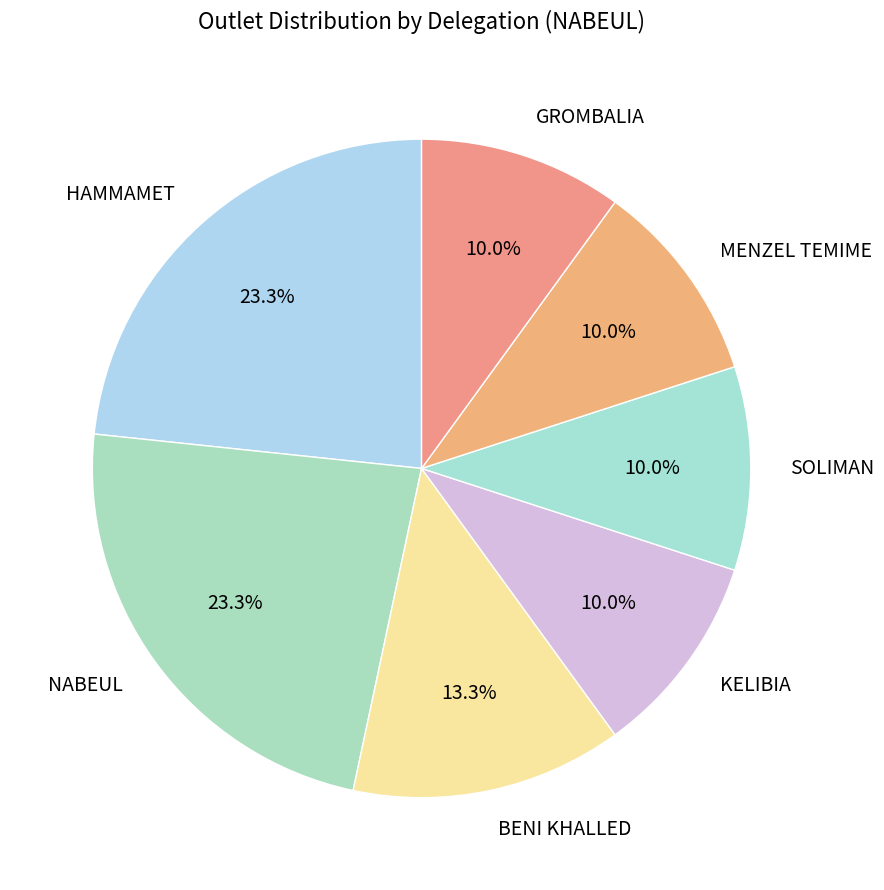

Is there a majority slice in this chart?

No